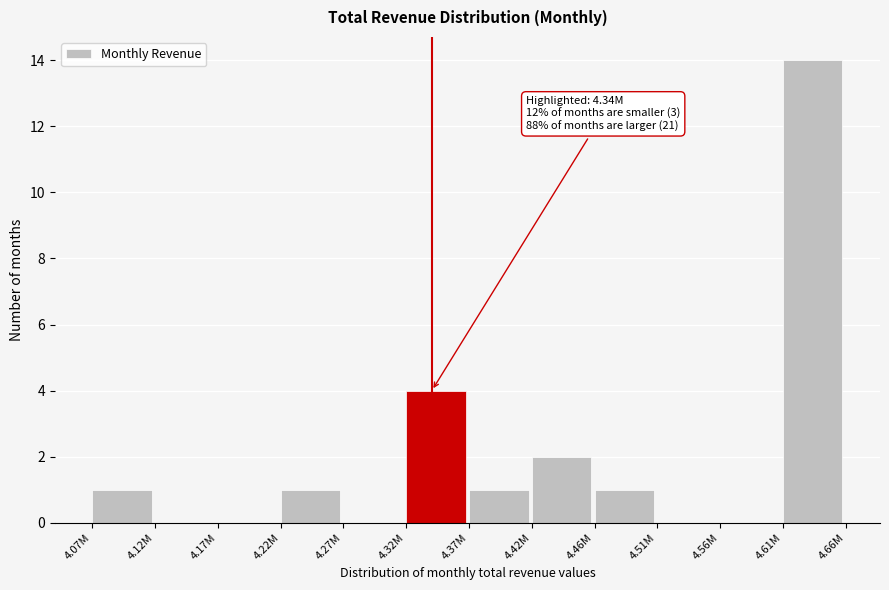

Reading left to right, what are all the values shown in this chart?

4.07M=1	4.12M=0	4.17M=0	4.22M=1	4.27M=0	4.32M=4	4.37M=1	4.42M=2	4.46M=1	4.51M=0	4.56M=0	4.61M=14